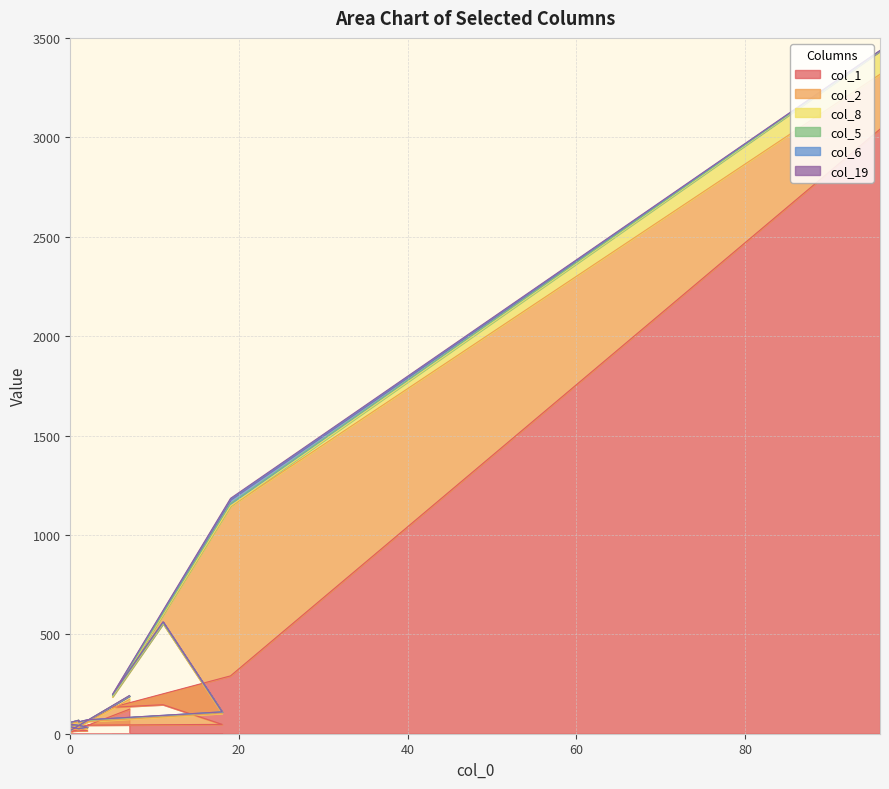

Reading right to left, transcribe all the data shown in this chart.

col_1: 123	9	9	16	13	13	15	16	22	26	27	30	34	32	43	47	146	133	291	3041
col_2: 49	3	2	3	3	13	5	10	8	13	9	21	26	22	18	55	407	52	852	276
col_8: 18	4	3	7	6	9	5	7	12	9	9	5	8	5	6	7	2	3	3	116
col_5: 0	0	0	0	0	0	0	0	0	0	0	1	0	0	1	0	2	3	12	2
col_6: 0	0	0	0	0	0	0	0	0	0	0	0	0	0	2	1	5	5	21	0
col_19: 2	0	0	0	0	0	0	0	0	0	0	0	0	1	0	0	1	2	5	2